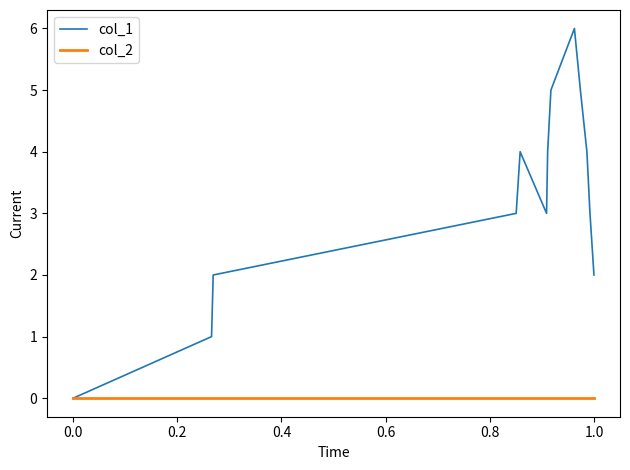

Is this an area chart (filled region under the line)?

No